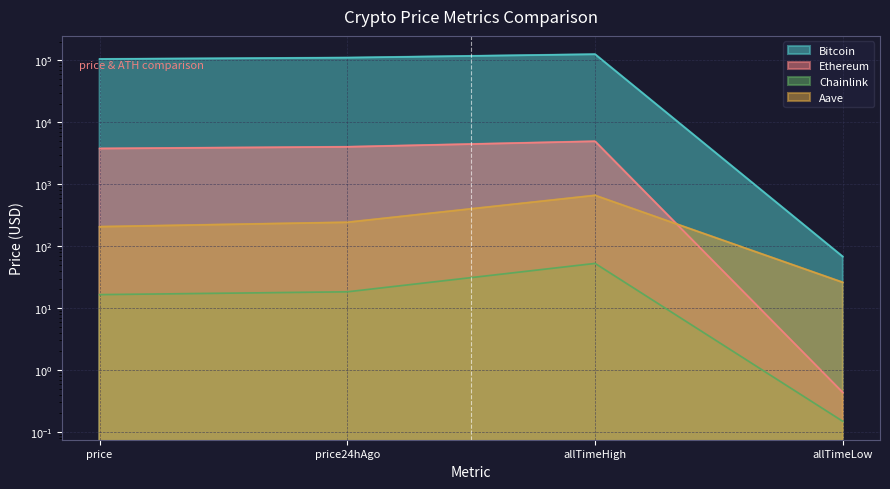

Which series has the largest range (max minus min)?

Bitcoin